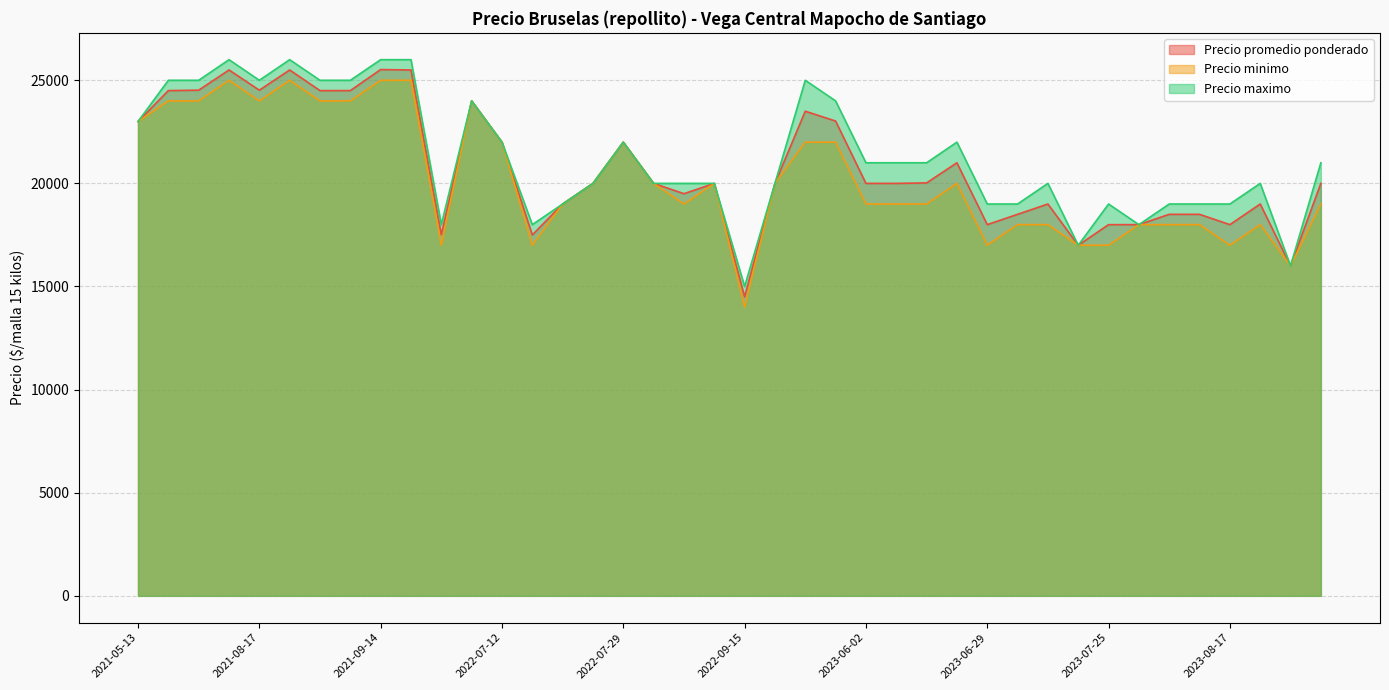

What is the total value across all series at 2022-07-29?

66000